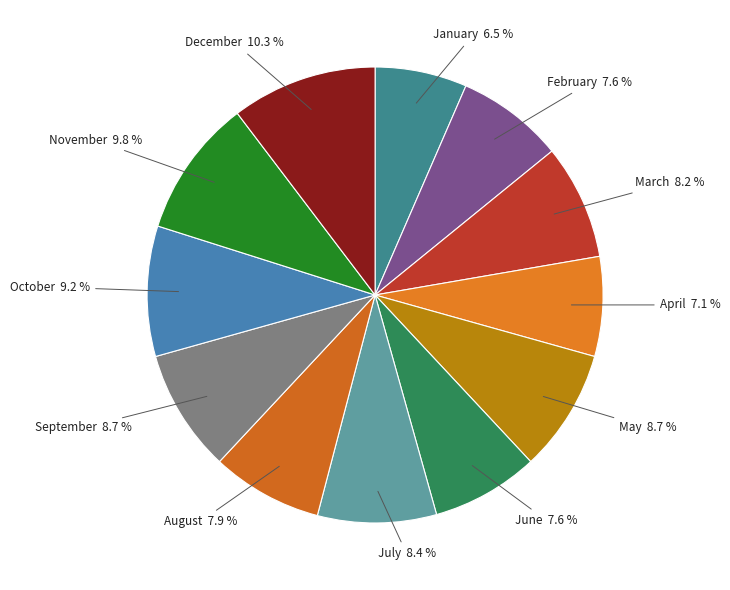

Which has a higher value, February or April?

February